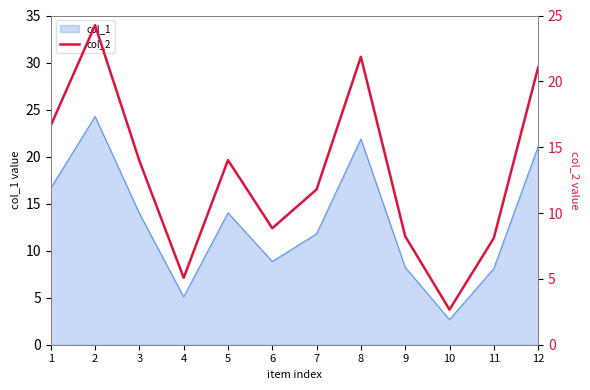

The chart shows a value of 7.3 at 2. True or false?

False